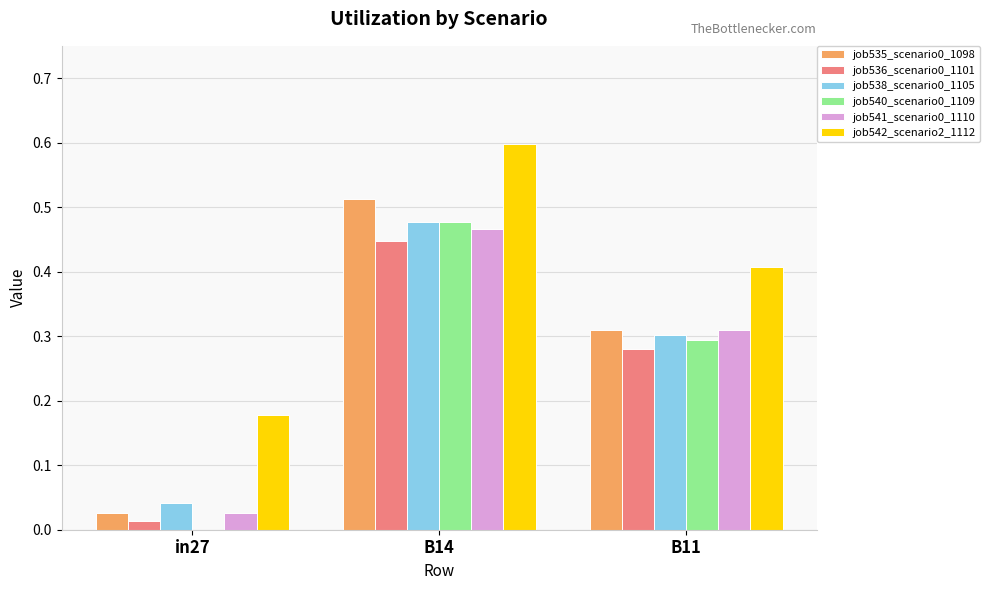

What is the greatest value displayed?

0.6